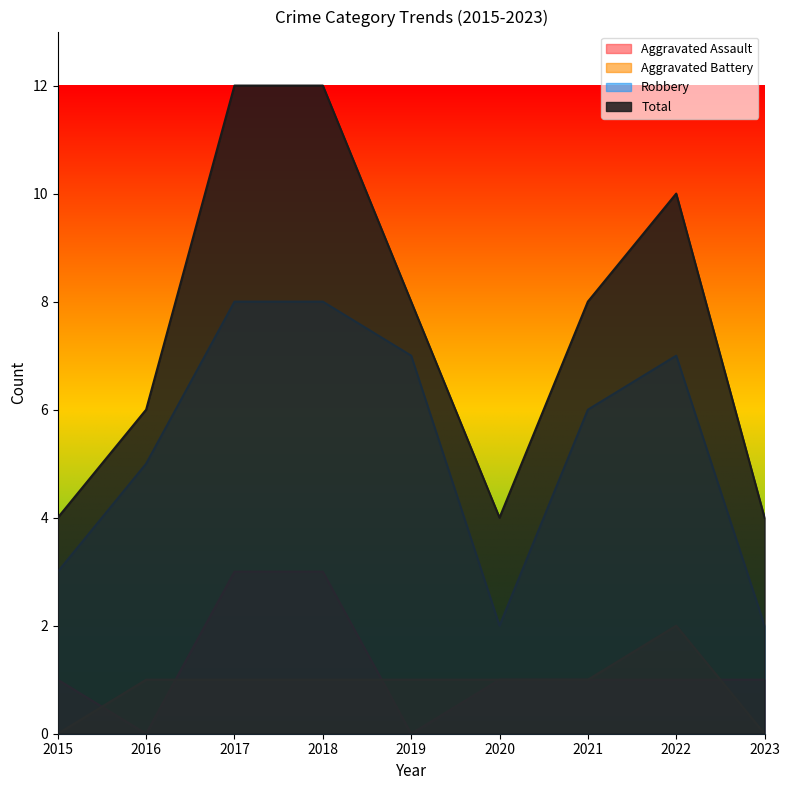

How many lines are shown in the chart?

4